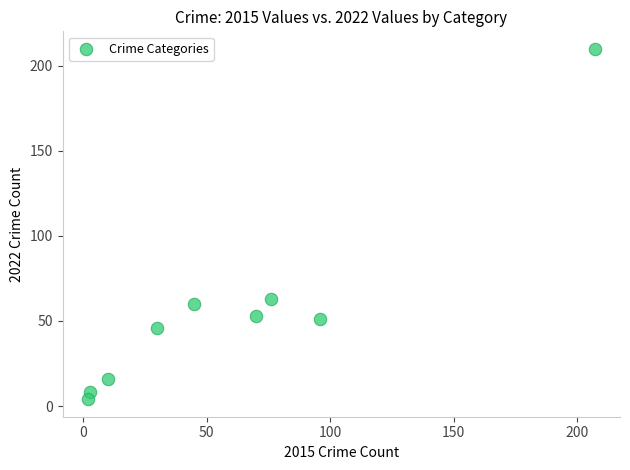

What is the average Y value?

57